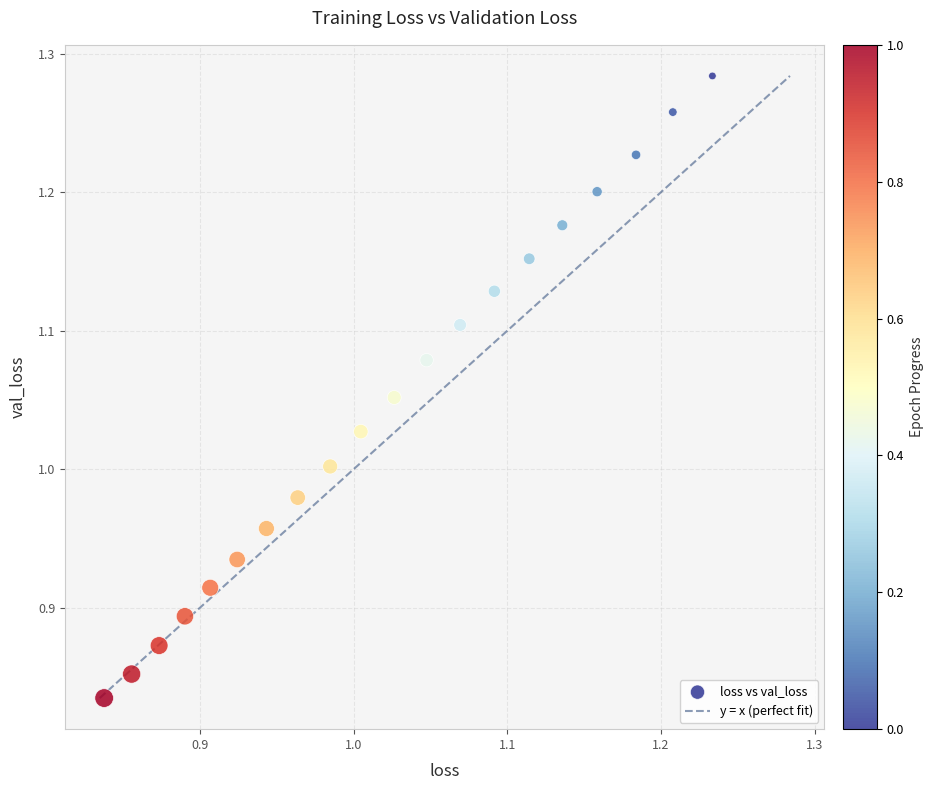

What is the range of X values (max minus min)?

0.4